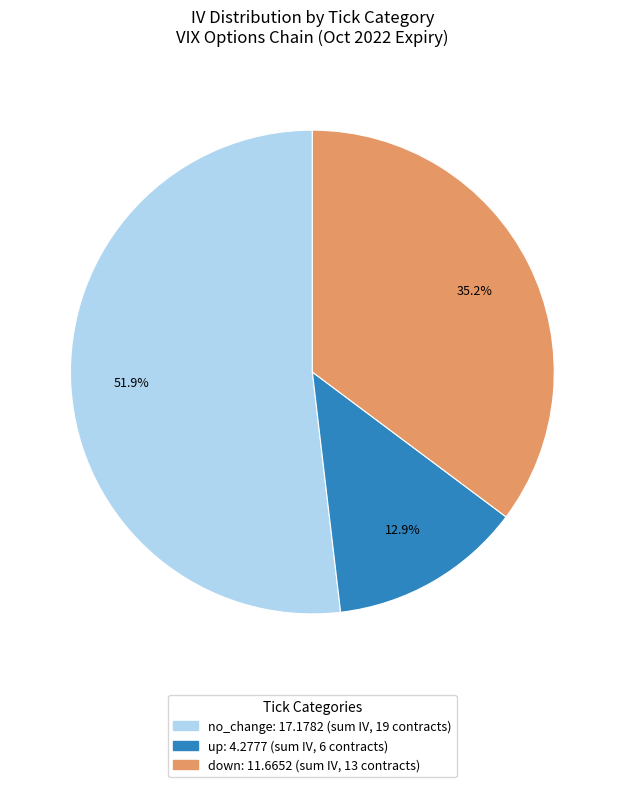

Does any single category account for the majority?

Yes